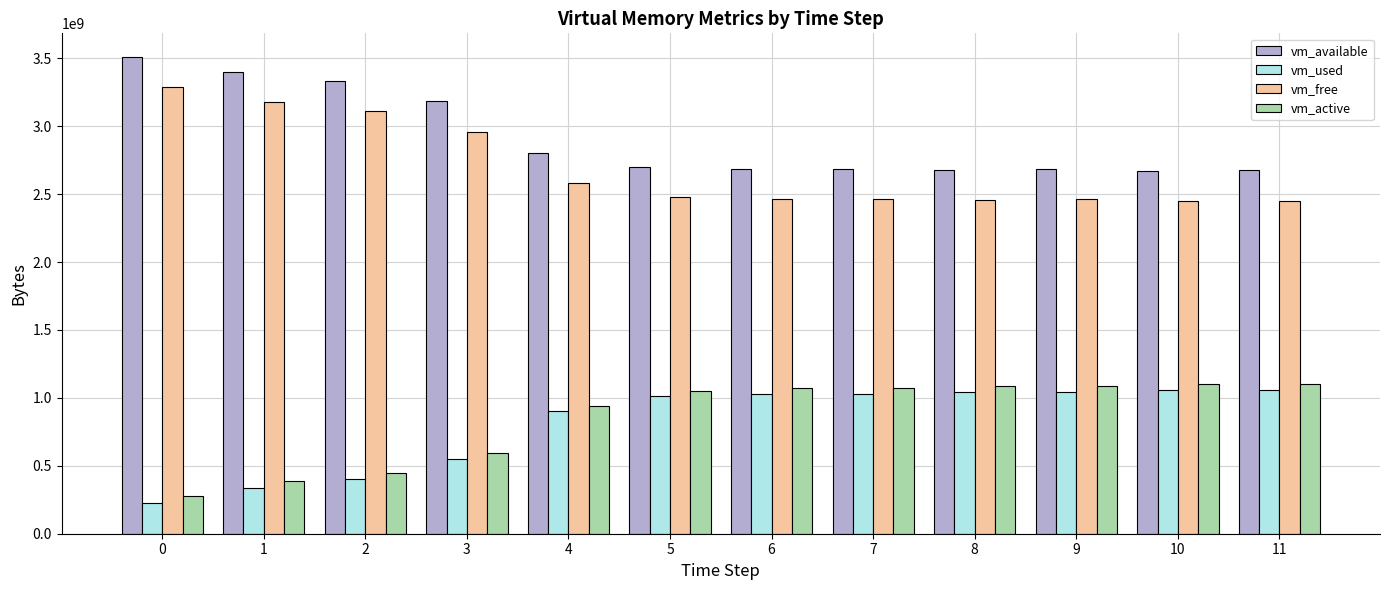

What is the difference between the maximum and minimum values in the vm_available series?

837918720